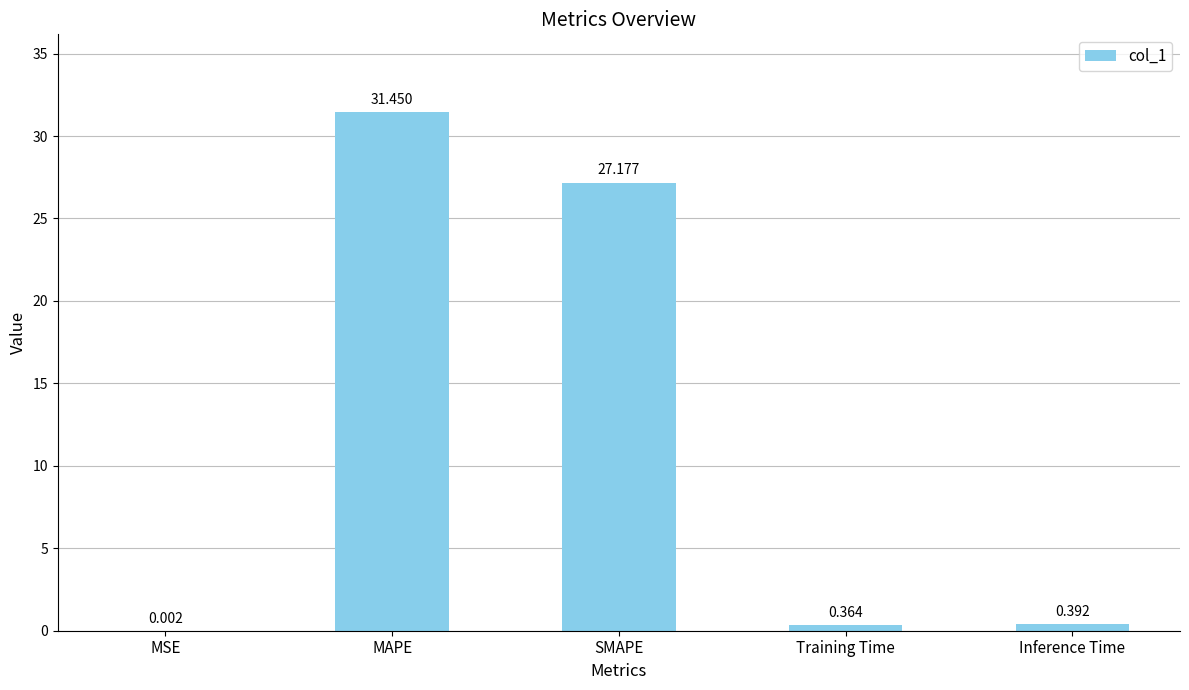

Does the chart contain stacked bars?

No